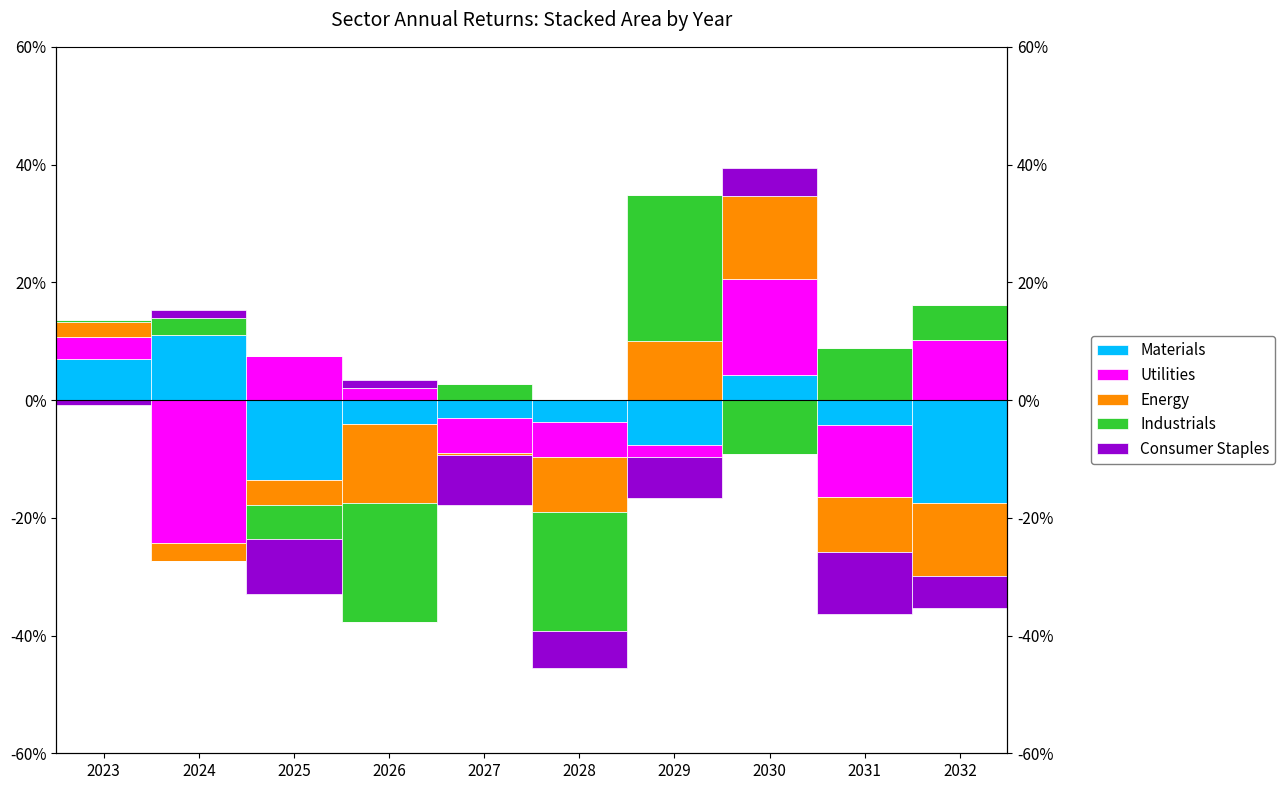

At which label does Utilities first exceed 2?

2023